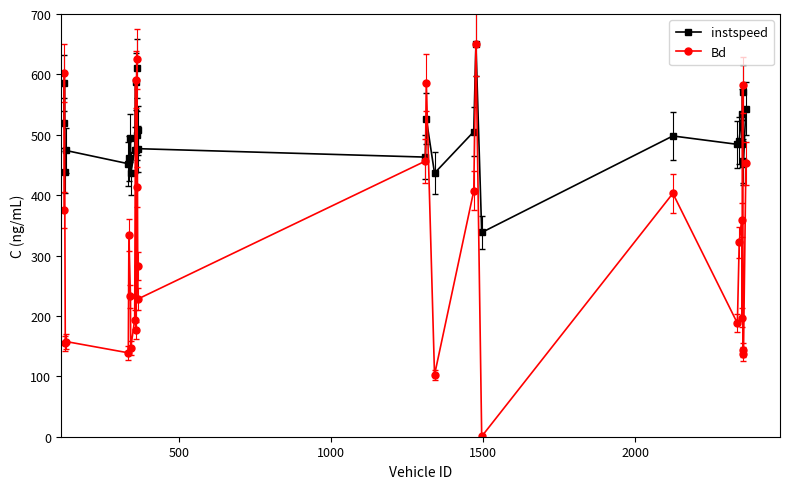

Is this an area chart (filled region under the line)?

No